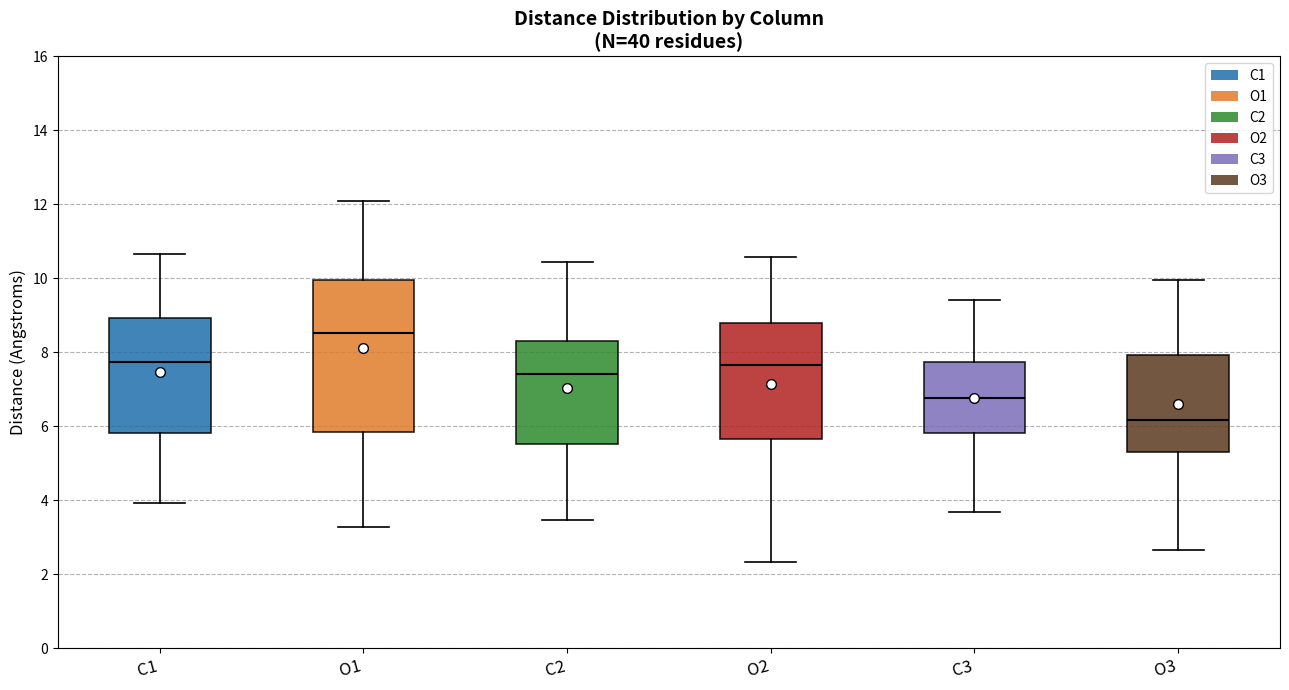

Where does the lower whisker of the box for C3 end on the y-axis? The values are not printed on the chart, so give them approximately, as read against the axis.

3.6